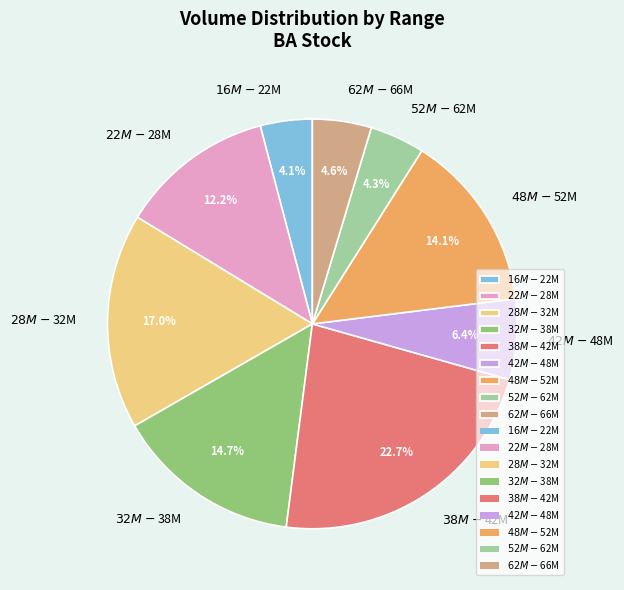

Count the number of slices in the pie.

9